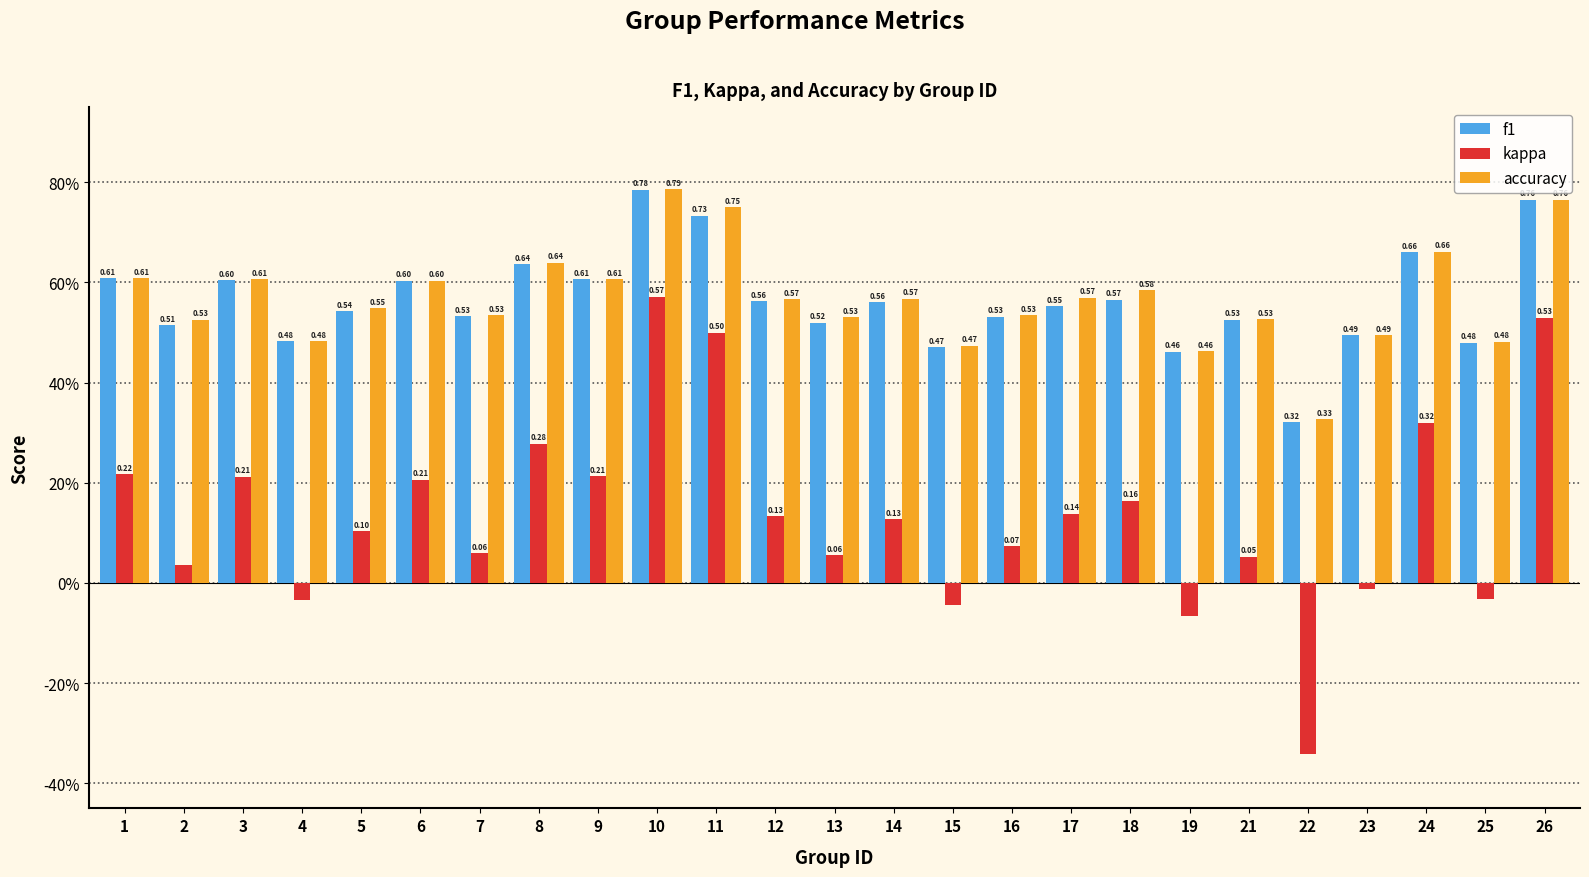

List the labels in order of accuracy value, smallest first.

22, 19, 15, 25, 4, 23, 2, 21, 13, 7, 16, 5, 12, 14, 17, 18, 6, 3, 9, 1, 8, 24, 11, 26, 10